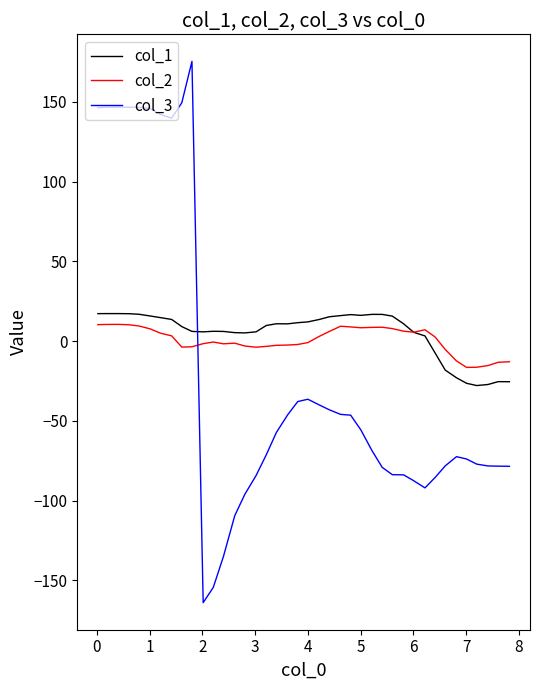

Which series has the widest spread of values?

col_3